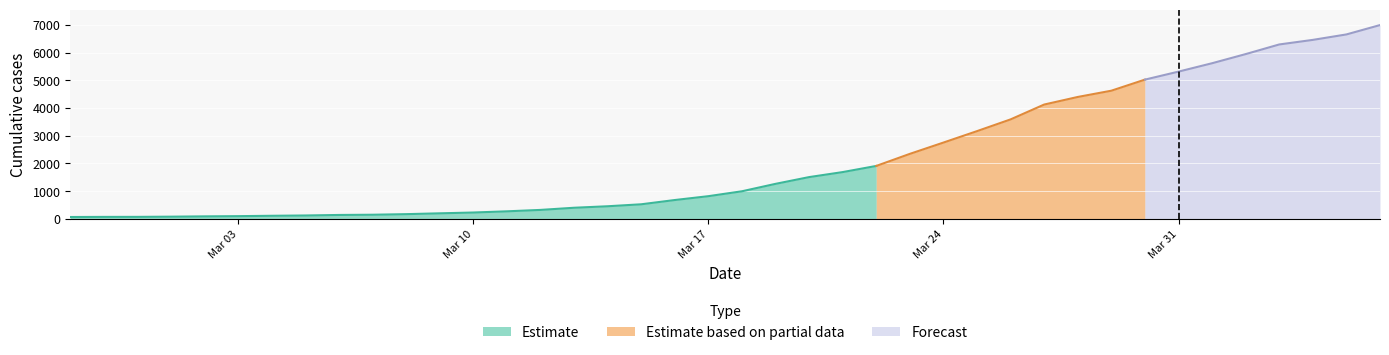

Which has a higher value, 2020-03-25 or 2020-03-18?

2020-03-25